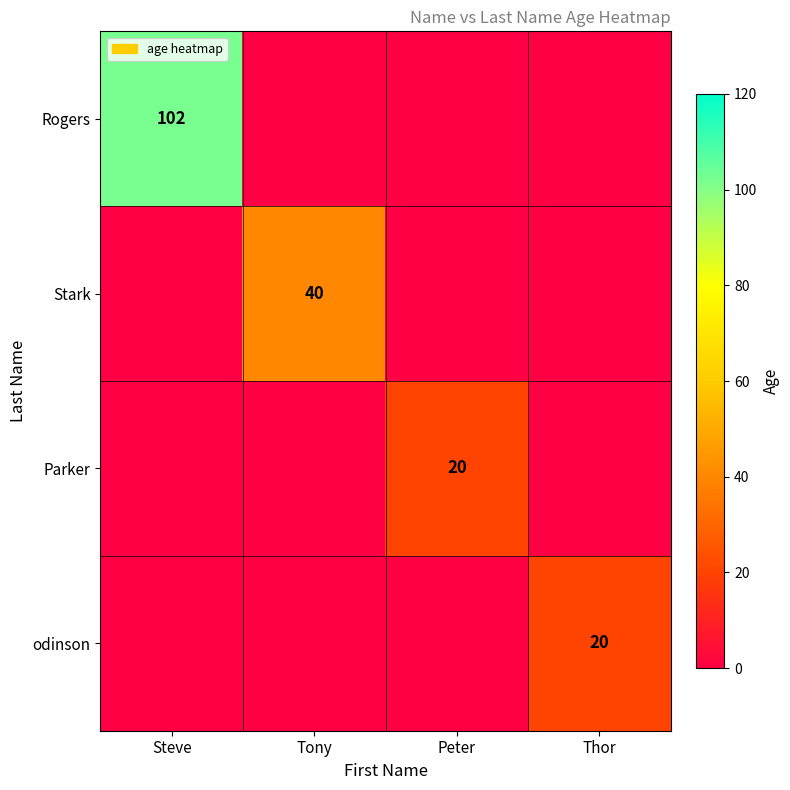

True or false: odinson has a value of 20 at Thor.

True